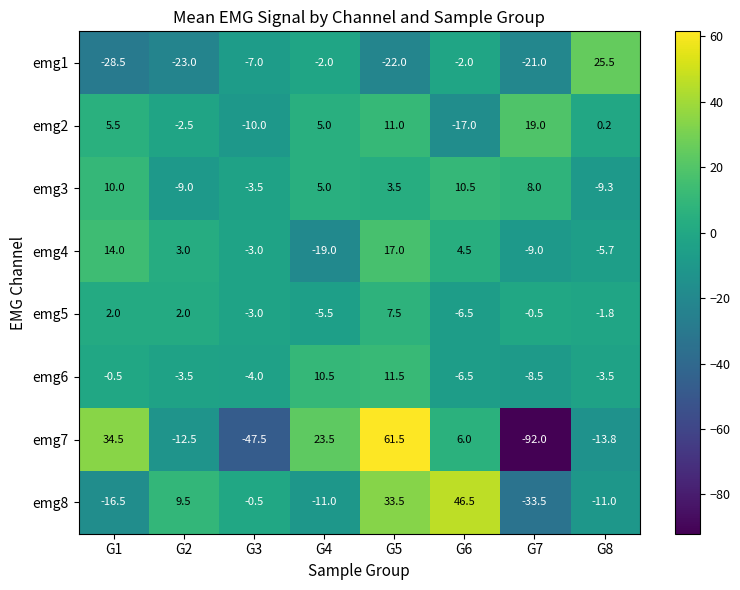

Is the value of emg8 at G3 greater than the value of emg1 at G7?

Yes